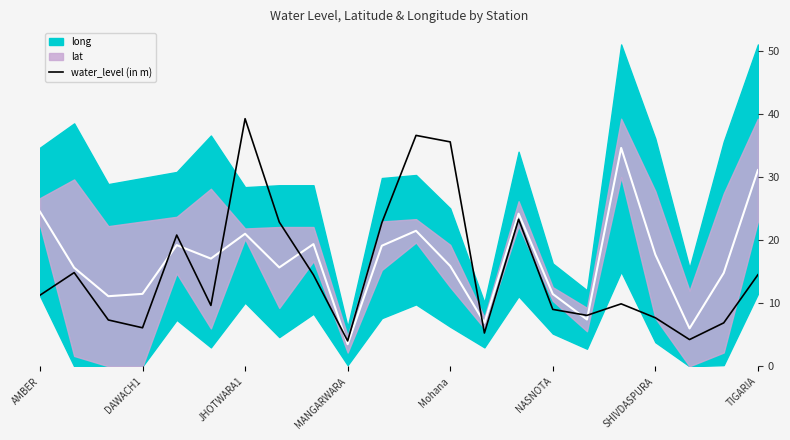

Does the chart display data point markers on the line(s)?

No